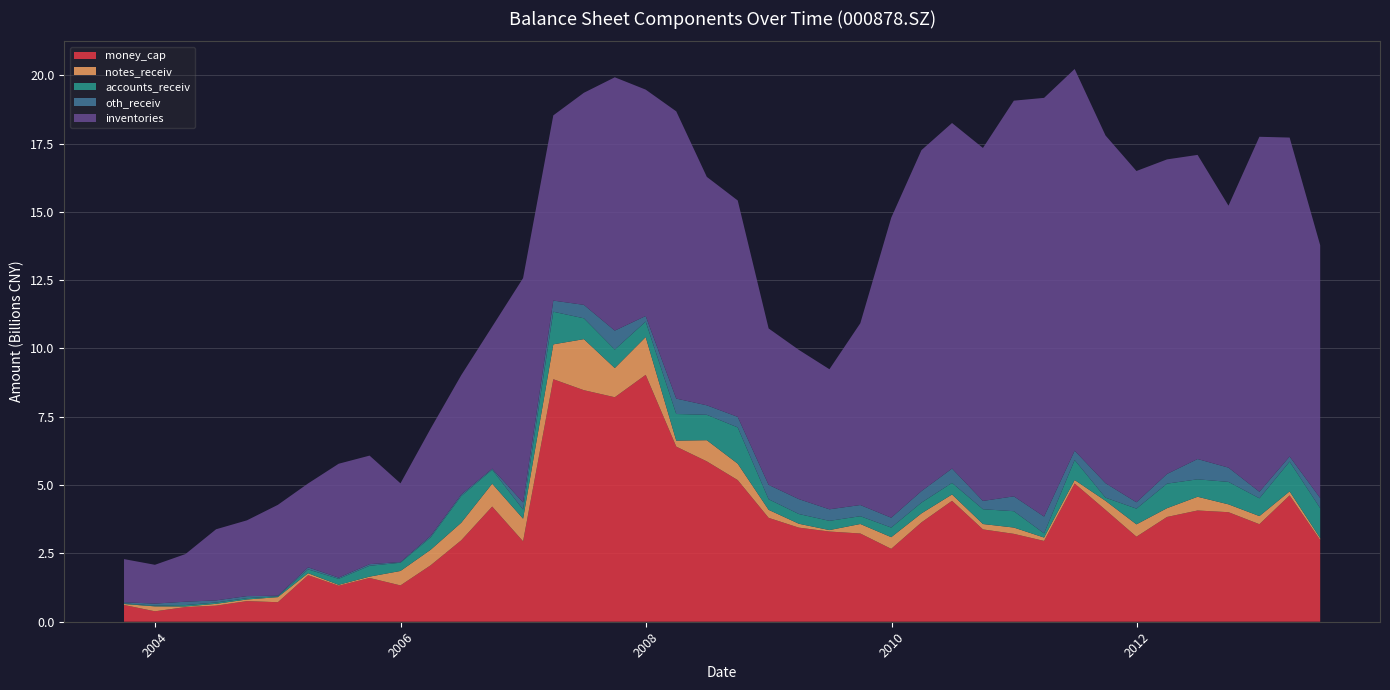

Reading right to left, what are all the values shown in this chart?

money_cap: 20130630=2990155031.8	20130331=4623778810.3	20121231=3569624447.5	20120930=4008686103.8	20120630=4071049110.5	20120331=3834159428.7	20111231=3111989887.3	20110930=4091061546.5	20110630=5058425187.7	20110331=2956970791.3	20101231=3216436389.0	20100930=3379190519.8	20100630=4425200489.4	20100331=3636043441.0	20091231=2667545363.2	20090930=3229084461.6	20090630=3300878034.3	20090331=3443444494.5	20081231=3801254004.9	20080930=5182999382.3	20080630=5868495483.0	20080331=6408837414.2	20071231=9034123302.3	20070930=8215566813.6	20070630=8473456281.3	20070331=8875075818.6	20061231=2942913503.3	20060930=4214798892.9	20060630=2980589146.8	20060331=2066832649.9	20051231=1329123225.0	20050930=1602171802.5	20050630=1318395358.7	20050331=1703308770.3	20041231=714041295.0	20040930=755354106.1	20040630=588550462.7	20040331=535806091.6	20031231=381429778.6	20030930=613397569.5
notes_receiv: 20130630=68571153.2	20130331=146580482.0	20121231=296478038.5	20120930=287104358.1	20120630=502275311.3	20120331=321245788.0	20111231=451597648.7	20110930=332828177.1	20110630=128121151.5	20110331=123436142.2	20101231=229971717.8	20100930=196604769.6	20100630=232500863.8	20100331=329184781.6	20091231=426998287.7	20090930=347839422.6	20090630=52933697.7	20090331=142068379.8	20081231=293555926.5	20080930=600513881.1	20080630=774630754.4	20080331=219133834.3	20071231=1384993527.7	20070930=1068031247.0	20070630=1868270084.4	20070331=1276431536.7	20061231=827899664.1	20060930=837653500.3	20060630=644084506.2	20060331=568578420.4	20051231=528958042.9	20050930=48413737.1	20050630=31795033.5	20050331=71878194.9	20041231=186061294.0	20040930=58921374.0	20040630=65914534.7	20040331=22453541.3	20031231=180995098.8	20030930=35587701.2
accounts_receiv: 20130630=1098254973.2	20130331=1089730623.8	20121231=651706201.0	20120930=821953664.5	20120630=638614318.8	20120331=898294368.9	20111231=575762132.0	20110930=116284420.8	20110630=731768017.1	20110331=154158651.1	20101231=598726345.4	20100930=541871359.5	20100630=423555461.8	20100331=394634846.2	20091231=352045383.2	20090930=284790493.9	20090630=338367382.1	20090331=356607417.3	20081231=387352839.9	20080930=1328404054.7	20080630=929902844.4	20080331=974751424.9	20071231=566877773.0	20070930=677474464.9	20070630=762872779.2	20070331=1194040043.2	20061231=335704796.8	20060930=512776529.6	20060630=977454688.1	20060331=454355894.4	20051231=301081955.8	20050930=397269126.9	20050630=220257975.2	20050331=140800705.6	20041231=30971366.8	20040930=48534150.4	20040630=49699216.3	20040331=52571695.3	20031231=26058784.0	20030930=23589315.5
oth_receiv: 20130630=370682476.9	20130331=188181867.2	20121231=238989055.7	20120930=522189207.1	20120630=743023446.5	20120331=354661584.4	20111231=232330115.8	20110930=529374984.0	20110630=343102637.5	20110331=614213017.8	20101231=543676941.1	20100930=303684280.7	20100630=524756310.4	20100331=421316521.2	20091231=360557415.0	20090930=409603920.8	20090630=422325186.8	20090331=544816921.2	20081231=527405099.8	20080930=385351015.2	20080630=347461500.9	20080331=563745046.4	20071231=203731937.3	20070930=693237943.5	20070630=492277723.0	20070331=406945477.1	20061231=260423969.8	20060930=37595233.0	20060630=56094402.2	20060331=54435355.0	20051231=24472931.4	20050930=59770955.7	20050630=44442409.8	20050331=74664782.2	20041231=20540543.1	20040930=75339534.7	20040630=77117006.2	20040331=122231447.1	20031231=75140049.5	20030930=39737652.2
inventories: 20130630=9251416753.0	20130331=11670485802.8	20121231=12990549648.5	20120930=9586547450.1	20120630=11129626878.1	20120331=11511536926.4	20111231=12123237871.7	20110930=12724273873.0	20110630=13966880810.7	20110331=15322599095.6	20101231=14480388362.7	20100930=12917347756.6	20100630=12645406070.6	20100331=12477856028.3	20091231=10979079834.3	20090930=6653634357.9	20090630=5125620642.6	20090331=5461463295.1	20081231=5723229055.0	20080930=7918831749.9	20080630=8359434395.5	20080331=10511401434.0	20071231=8283542419.0	20070930=9269890880.4	20070630=7760770414.6	20070331=6778654152.9	20061231=8208710947.8	20060930=5197048428.8	20060630=4366919461.3	20060331=3927990654.3	20051231=2881057611.6	20050930=3971699458.7	20050630=4167223138.0	20050331=3070136556.2	20041231=3325977941.6	20040930=2772799844.5	20040630=2602224350.9	20040331=1744039339.1	20031231=1419848990.6	20030930=1579668384.4